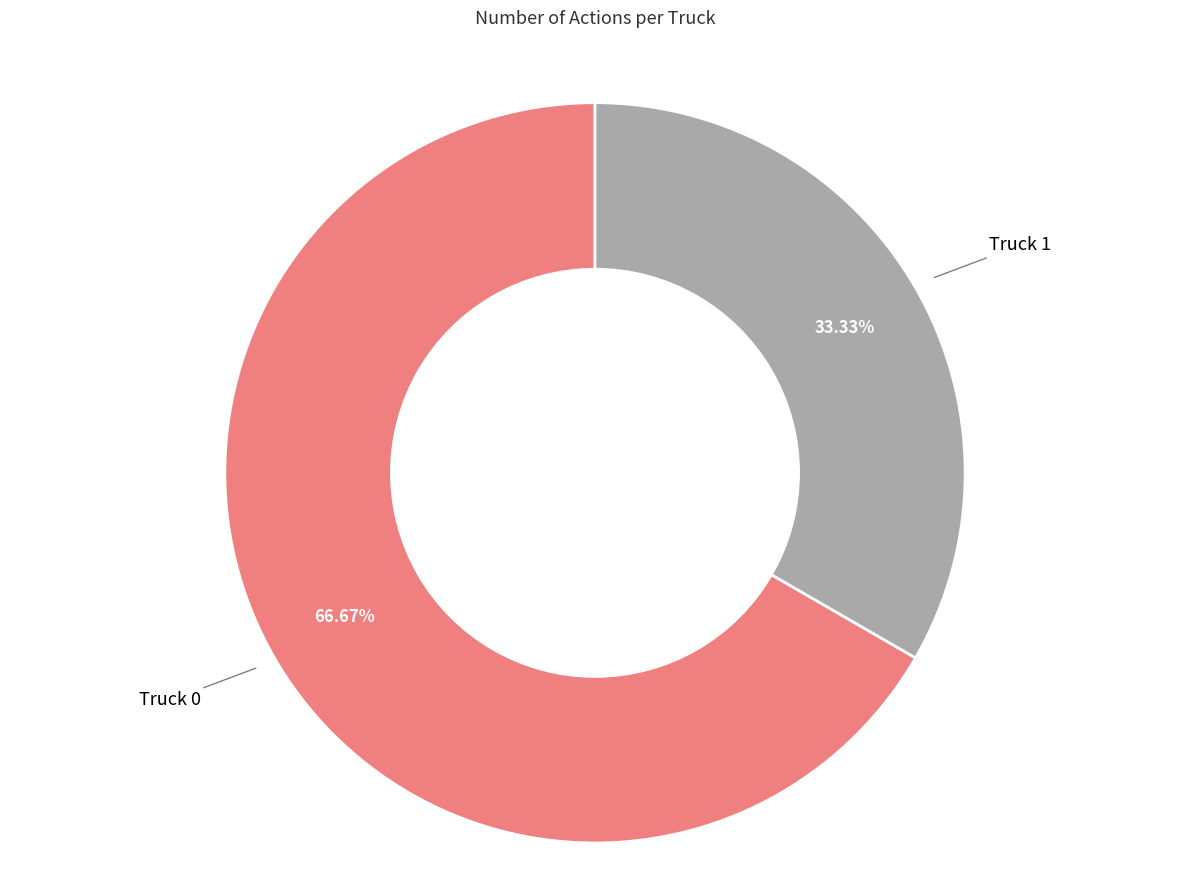

To the nearest percent, what is the average slice percentage?

50%